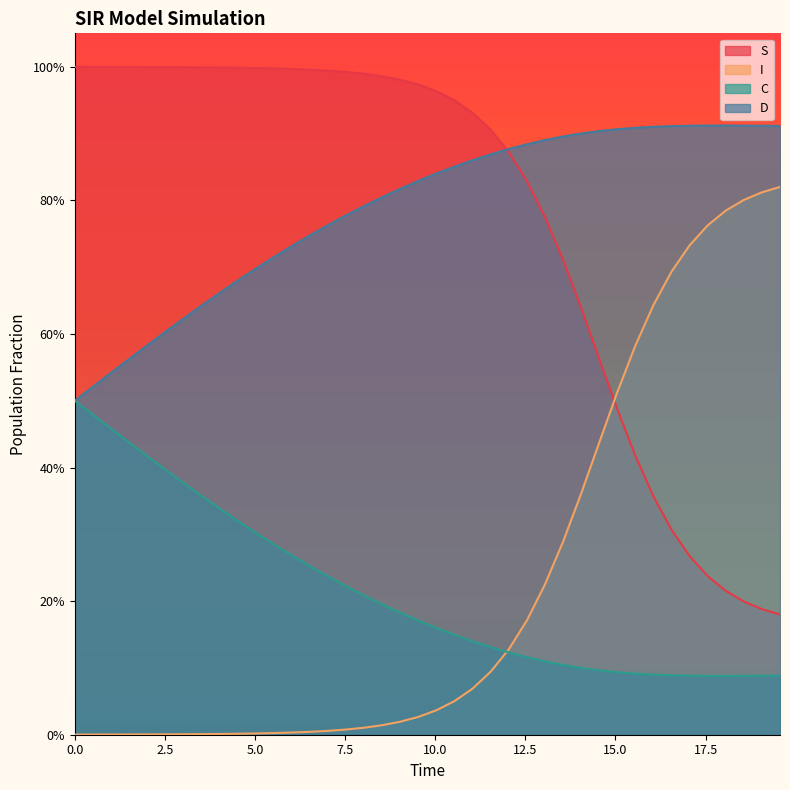

How many intersections are there between I and C?

1